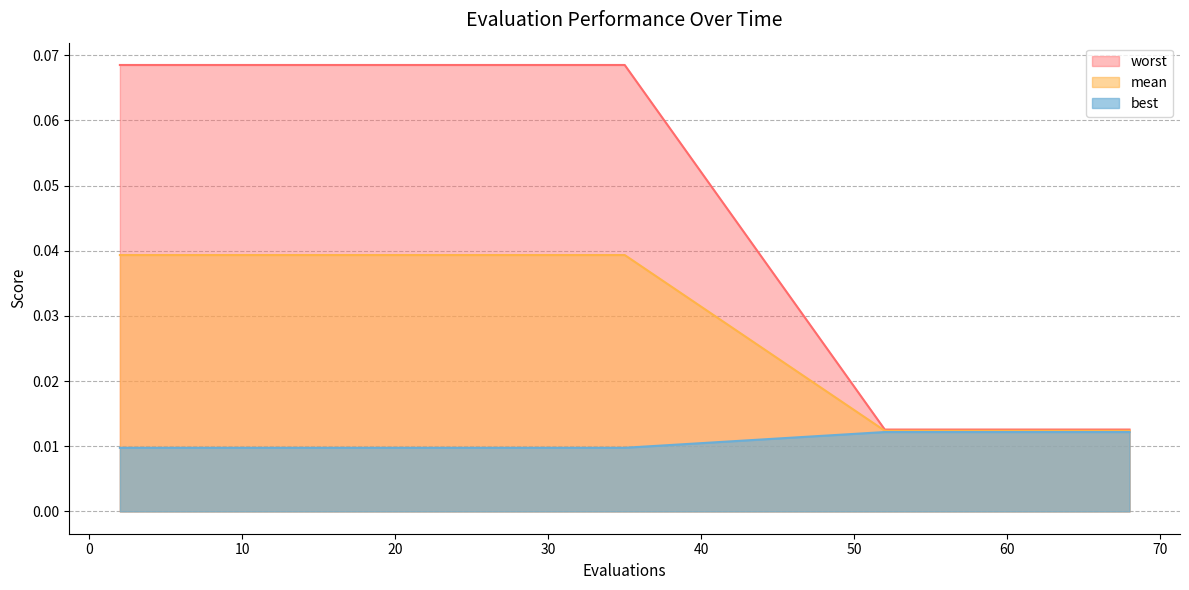

Is it true that mean equals 0.1 at 21?

True